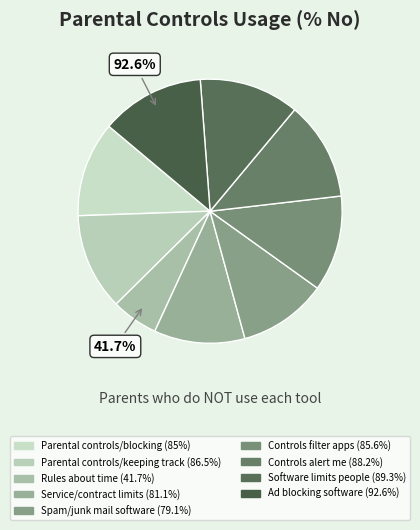

What is the smallest slice in the pie chart?

Rules about time